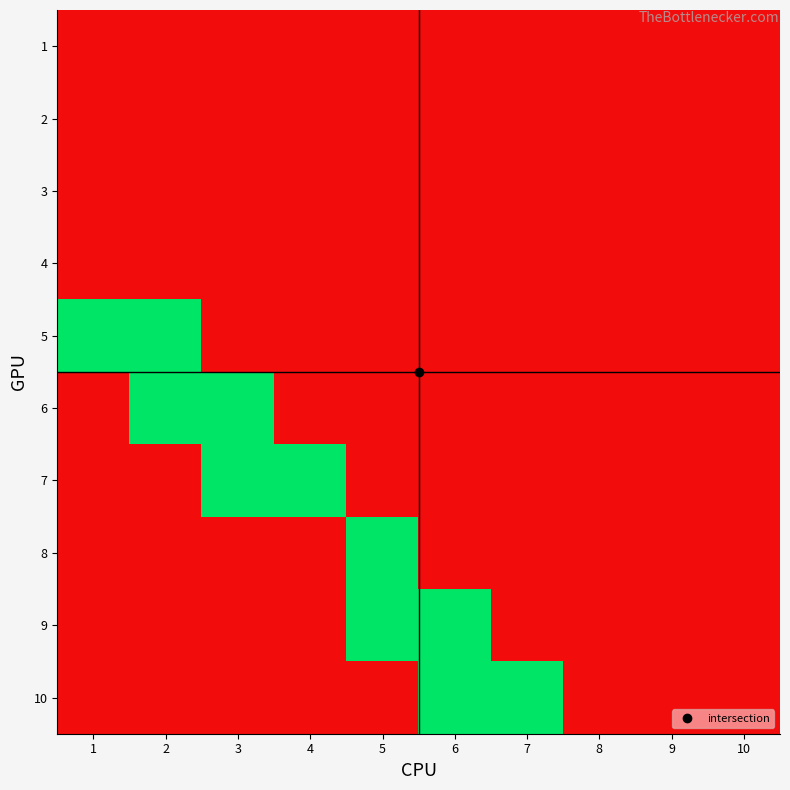

Count the number of categories in the chart.

10